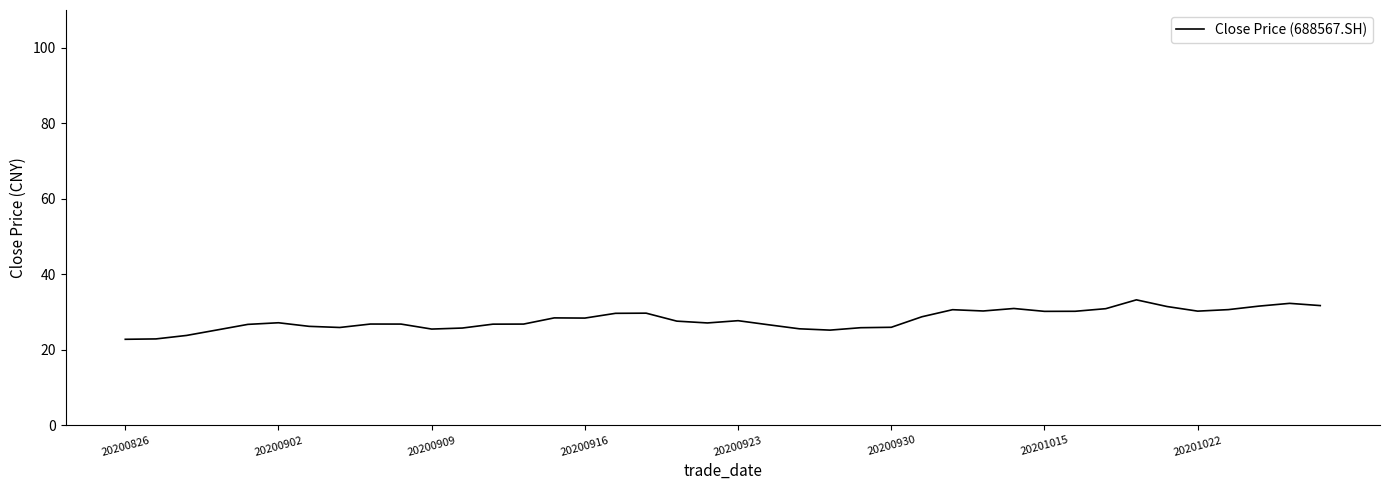

What is the maximum value shown in the chart?

33.2